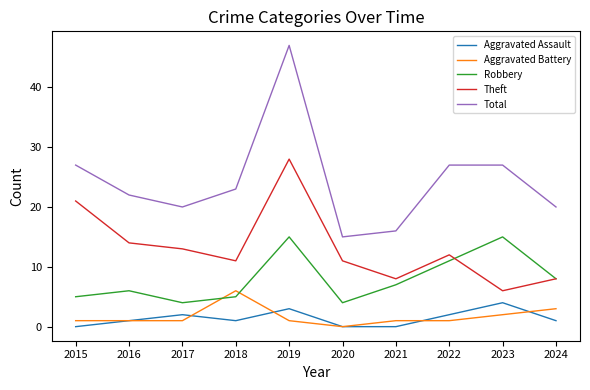

What is the highest value of the Total series?

47